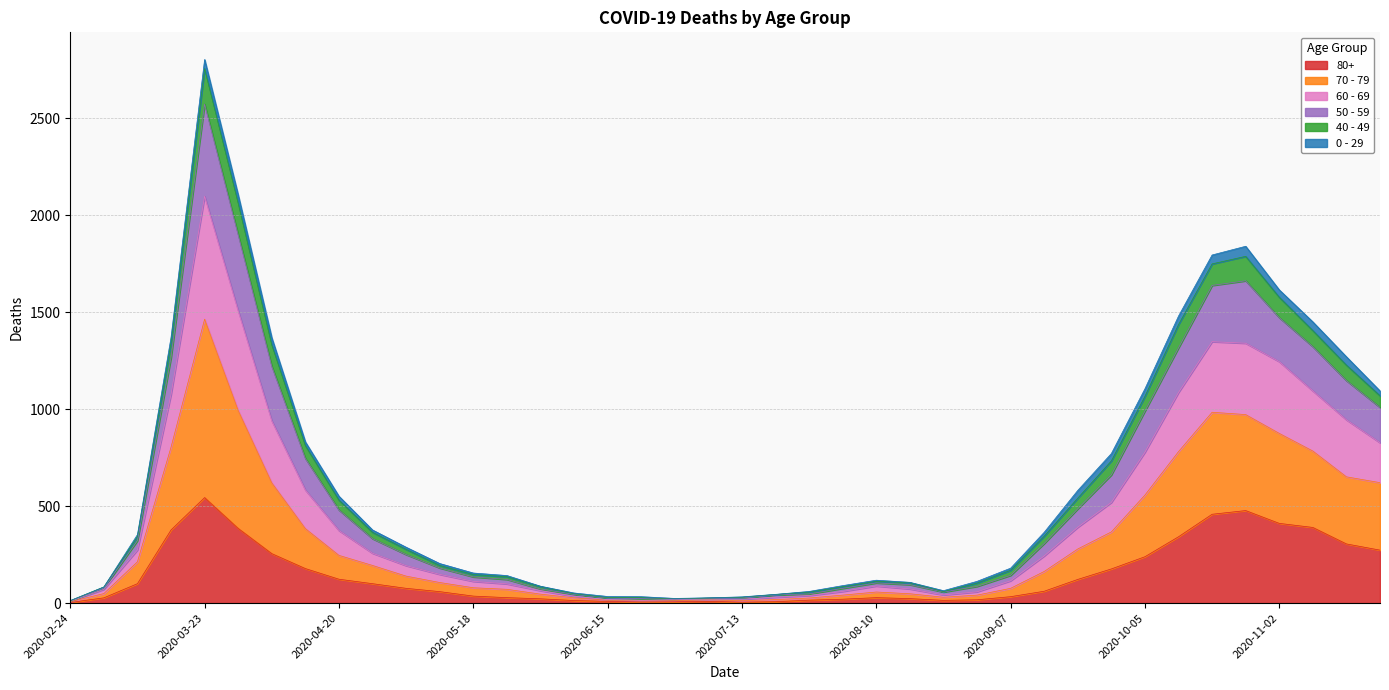

Which category has the highest value in the 80+ series?

2020-03-23